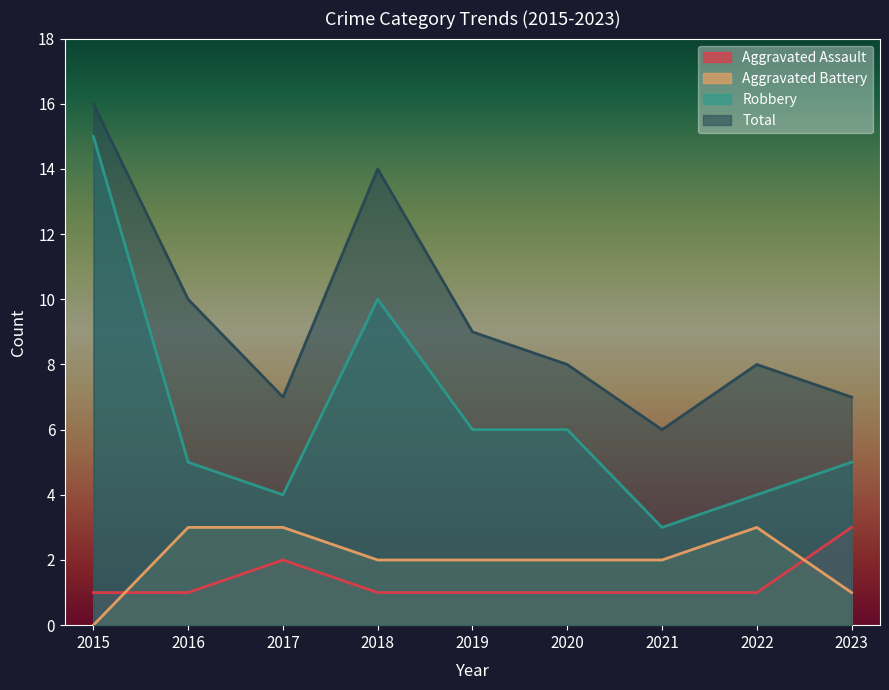

What is the value of the Robbery point at the 2nd from the left?

5